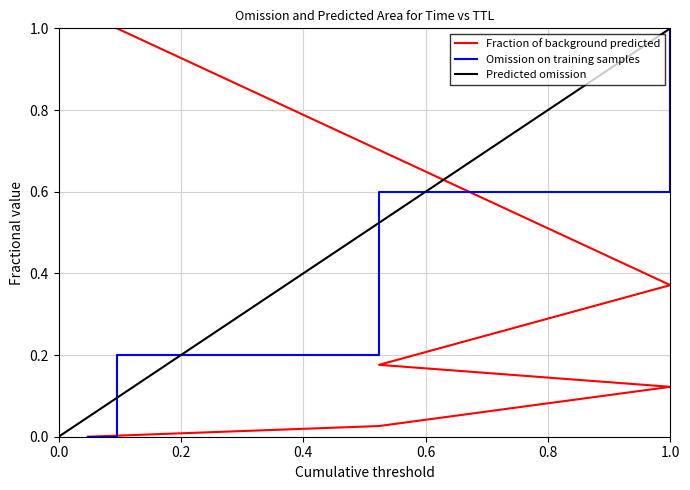

Where is the data nearest to the value 0?

1